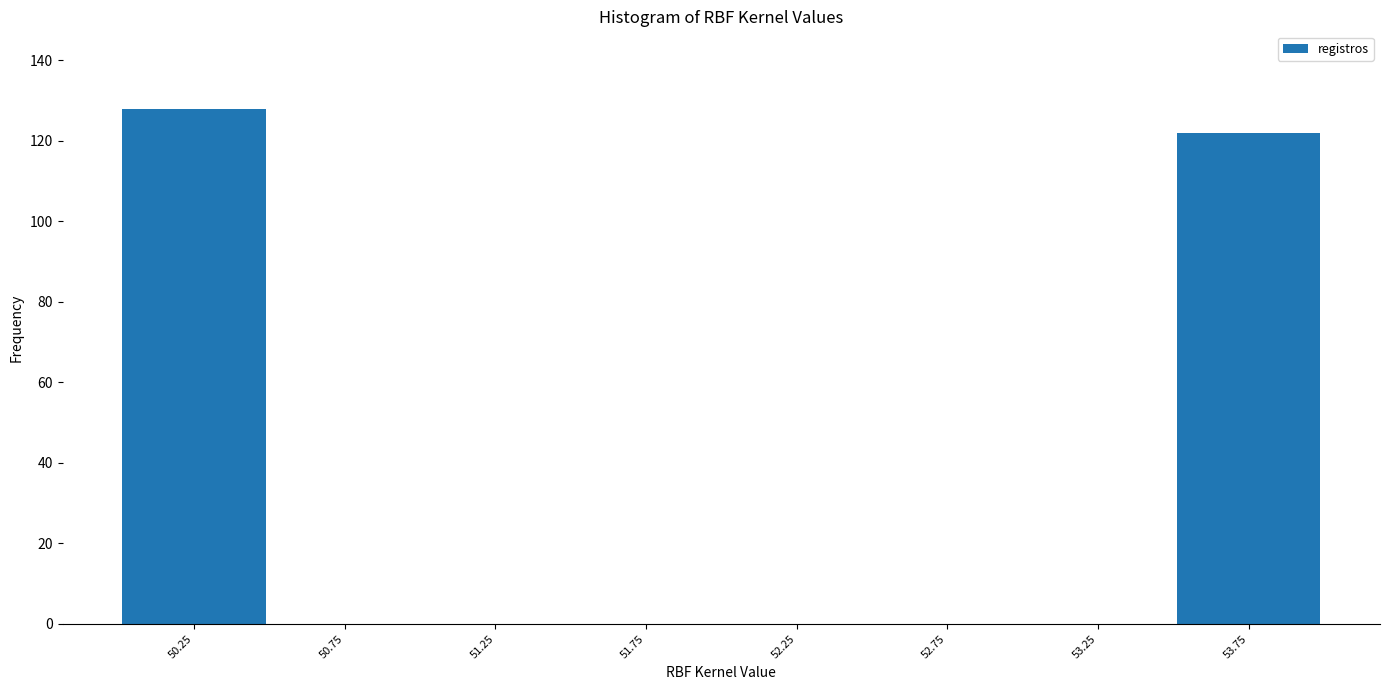

Reading left to right, list every bar in this chart as the range it spans on the x-axis followed by its height. The values are not printed on the chart, so give them approximately, as read against the axis.

50.0 to 50.5: 128
50.5 to 51.0: 0
51.0 to 51.5: 0
51.5 to 52.0: 0
52.0 to 52.5: 0
52.5 to 53.0: 0
53.0 to 53.5: 0
53.5 to 54.0: 122